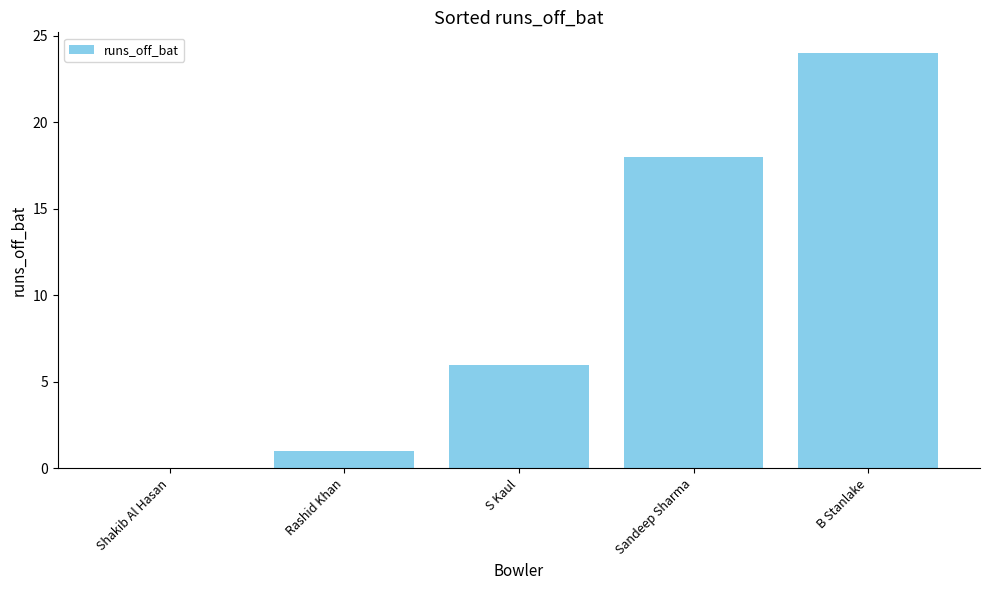

What is the sum of all values?

49